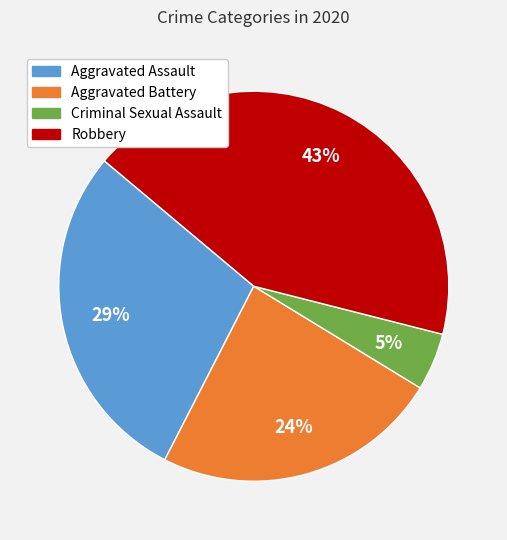

How many segments does this pie chart have?

4